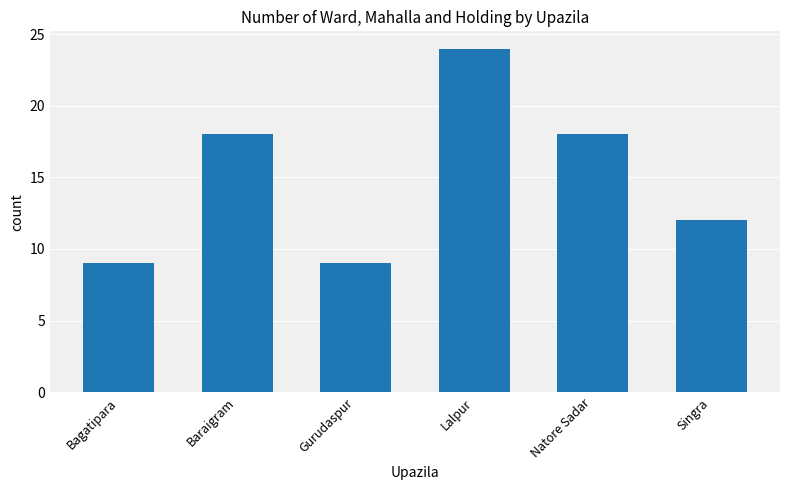

The chart shows a value of 24 at Lalpur. True or false?

True